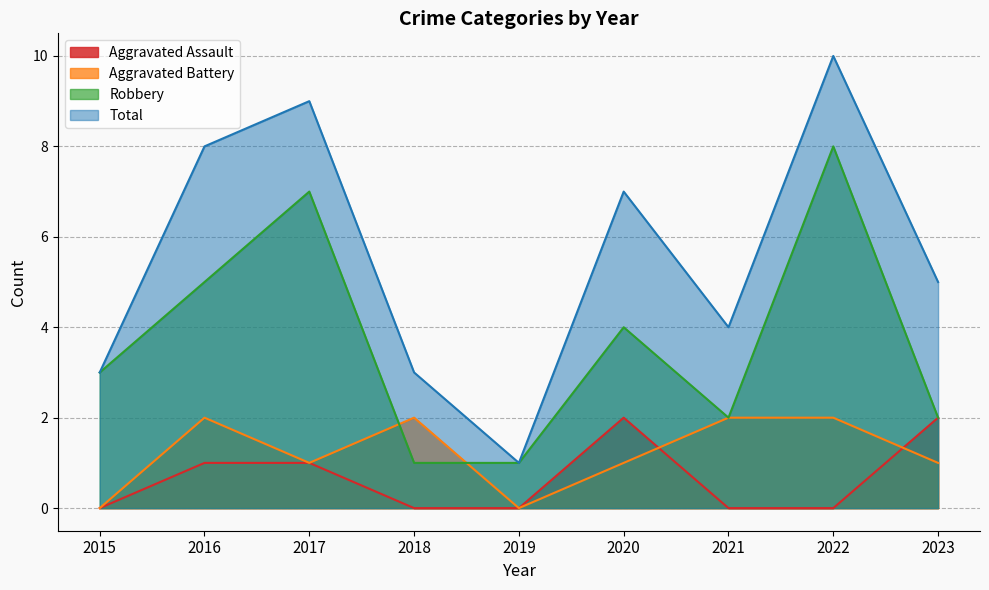

Where is Aggravated Assault nearest to the value 1?

2016